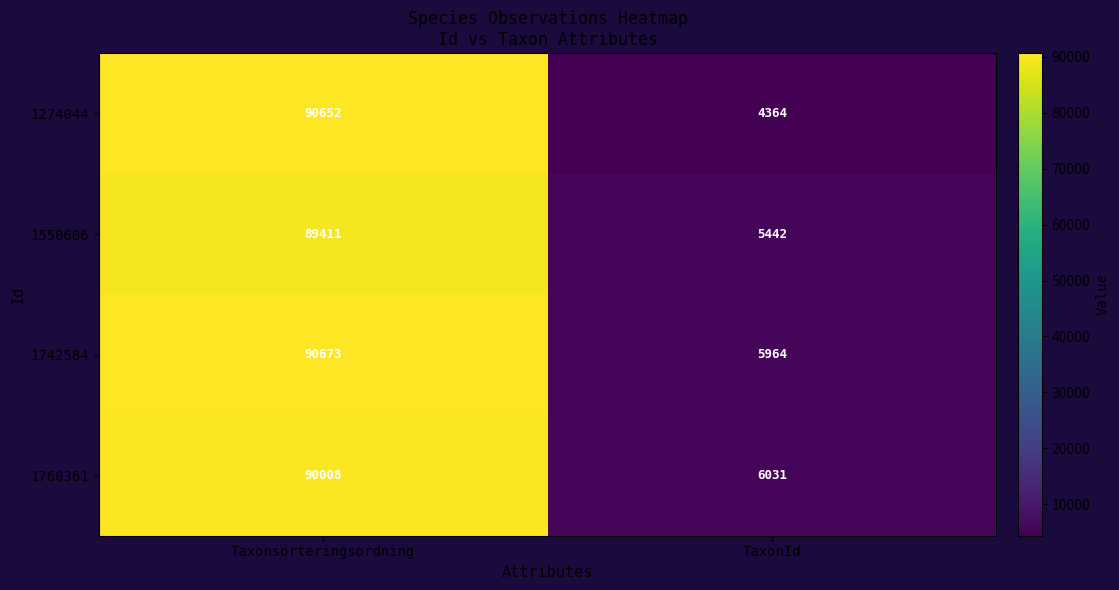

What is the spread (max minus min) of values at Taxonsorteringsordning?

1262